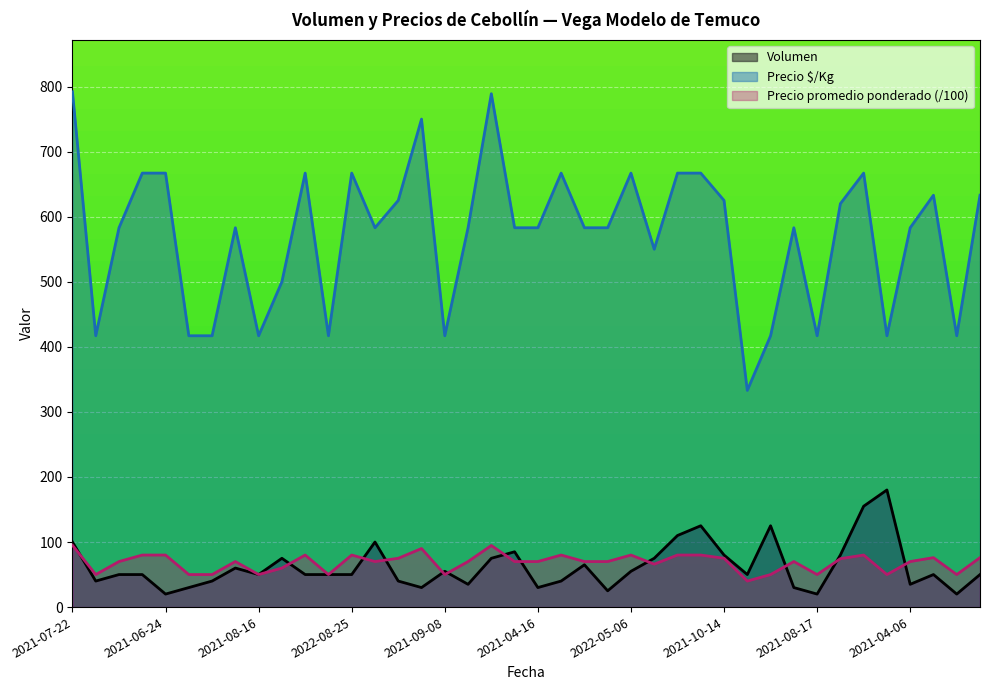

Which category has the lowest value in the Volumen series?

2021-06-24